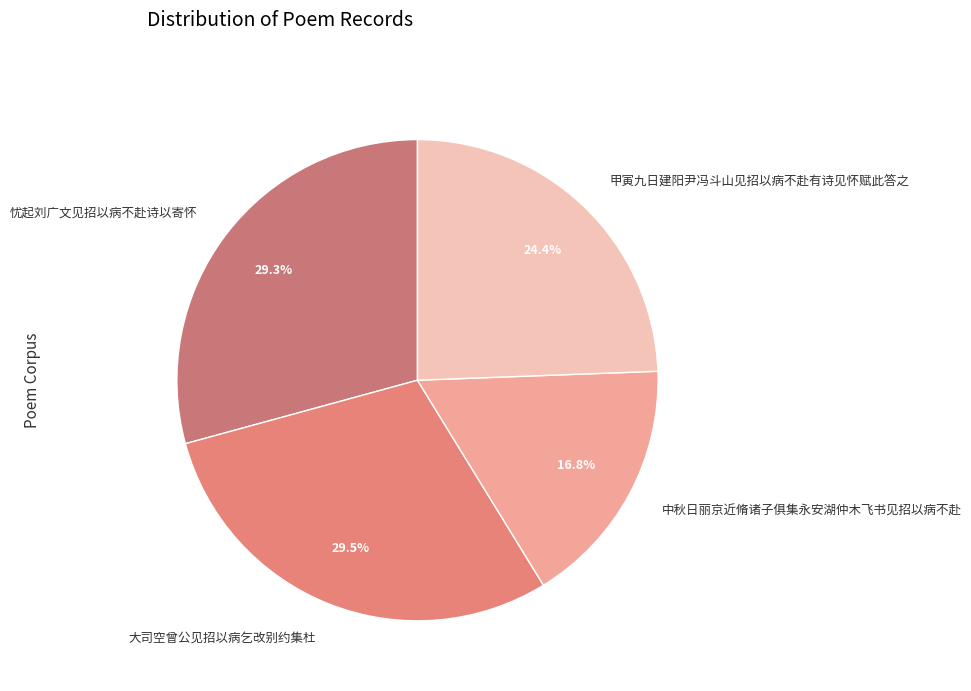

What percentage is the 忧起刘广文见招以病不赴诗以寄怀 slice, to the nearest percent?

29%